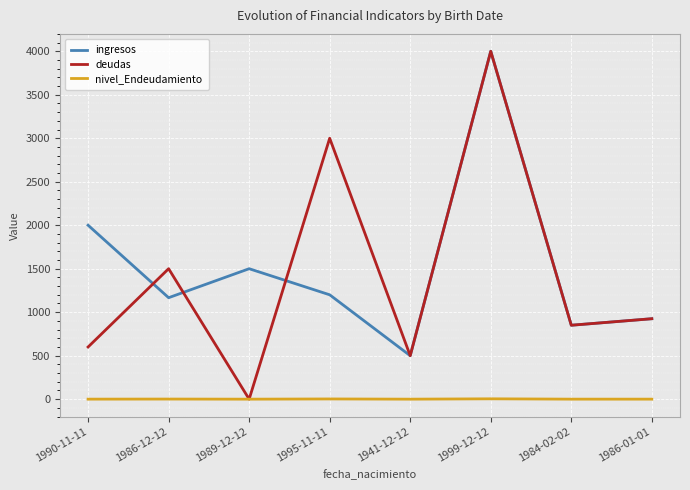

Between 1990-11-11 and 1941-12-12, which series saw the biggest shift?

ingresos